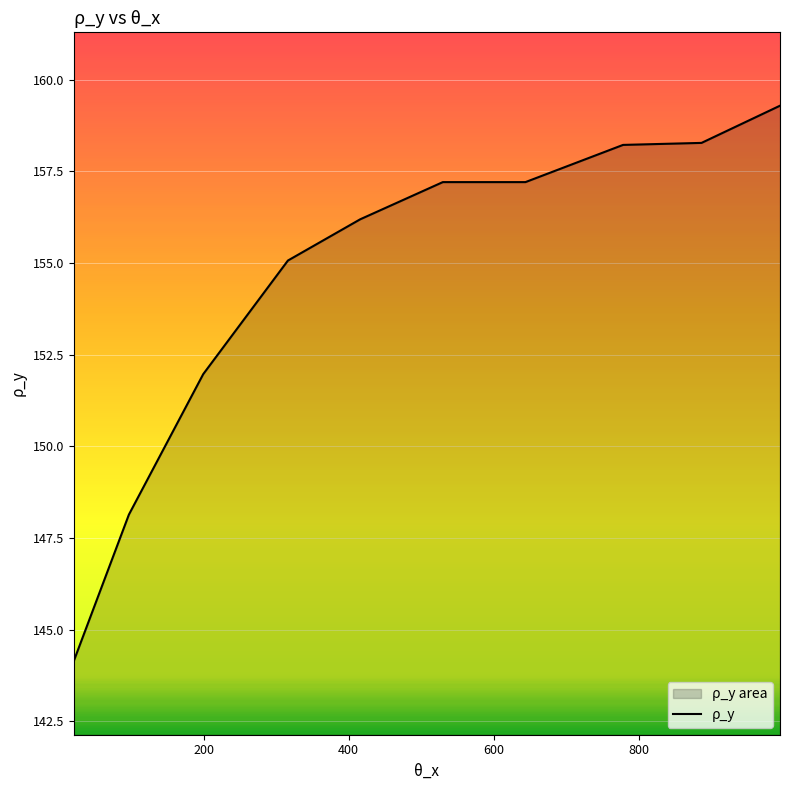

What is the minimum value shown in the chart?

144.1